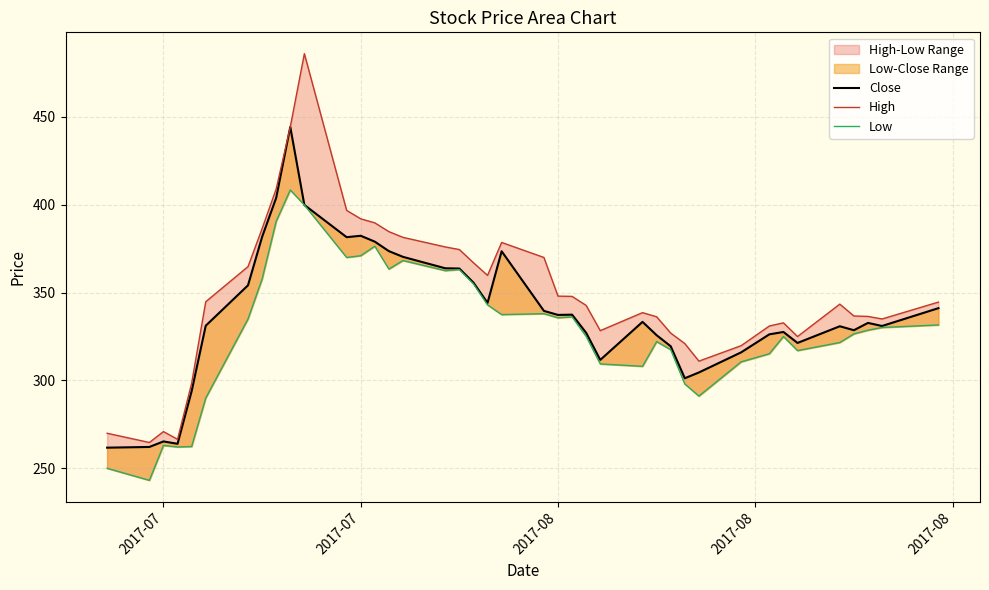

Reading left to right, what are all the values shown in this chart?

Close: 261.8	262.1	265.3	263.9	293.9	331.1	354.1	381.7	403.9	444.3	399.9	381.6	382.4	379.0	373.6	370.4	363.9	363.7	355.7	344.1	373.6	339.6	337.3	337.4	327.1	311.7	333.4	325.8	319.4	301.2	304.6	316.0	326.2	327.6	321.4	330.9	328.6	332.8	331.0	341.1
High: 269.9	264.7	270.9	266.5	298.4	344.8	364.8	386.4	409.0	444.3	486.0	396.8	392.0	389.7	384.7	381.4	376.0	374.5	367.0	359.8	378.6	370.0	348.0	347.9	342.7	328.4	338.6	336.2	326.9	321.0	311.0	319.8	331.0	332.8	325.0	343.4	336.7	336.4	335.0	344.6
Low: 250.0	243.2	263.0	262.1	262.4	290.0	335.0	357.7	390.6	408.4	399.9	370.0	371.0	376.4	363.4	368.2	362.5	363.1	355.0	343.0	337.5	338.0	335.6	336.2	325.1	309.4	308.1	322.1	317.5	298.0	291.1	310.6	315.2	325.0	317.0	321.6	326.5	328.6	330.1	331.6